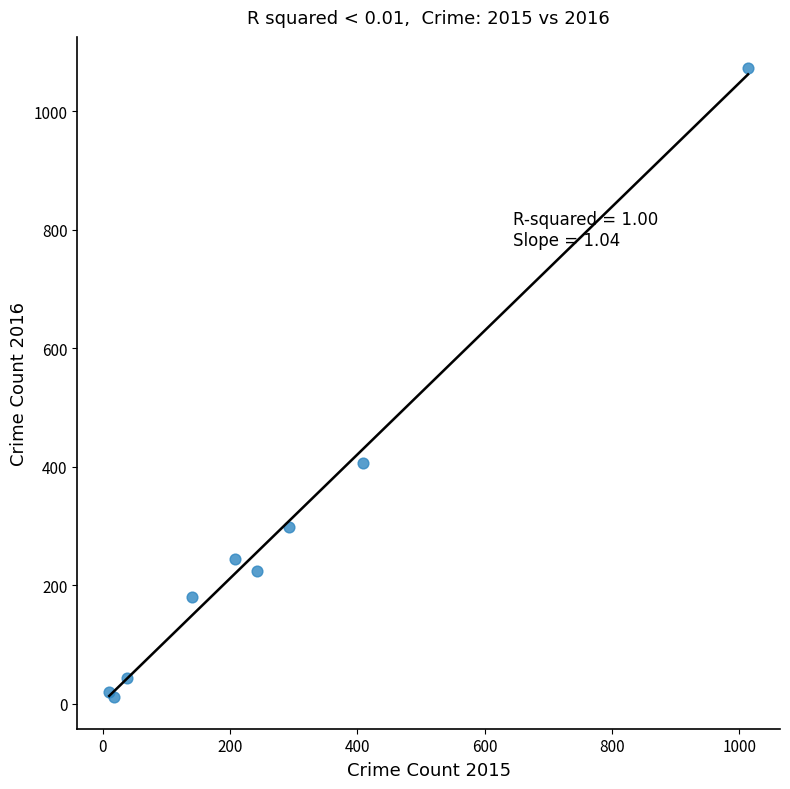

What Y value in the scatter plot is closest to 541?

407